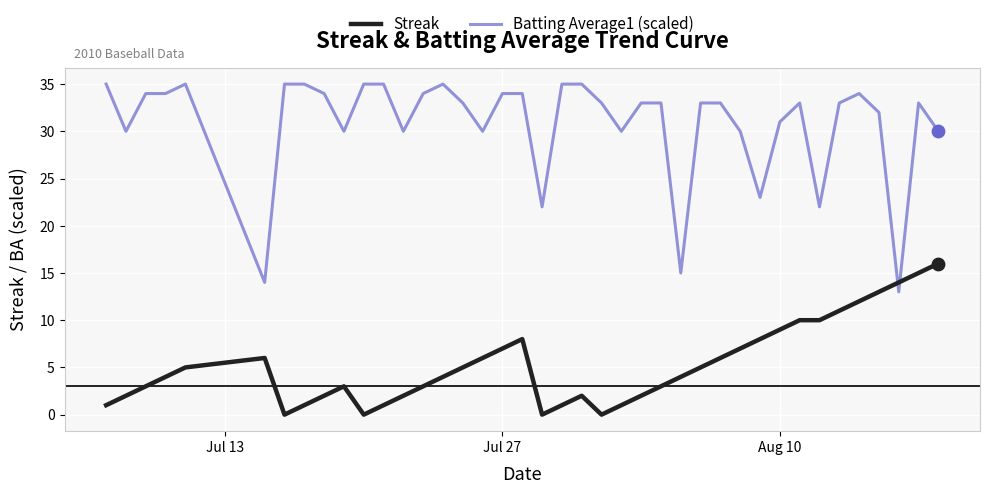

Which series has the largest total across all categories?

Batting Average1 (scaled)